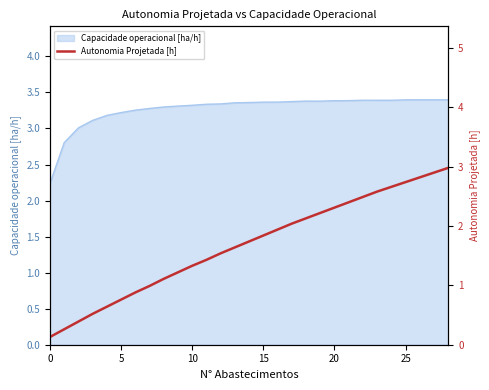

What is the maximum value for Capacidade operacional [ha/h]?

3.4